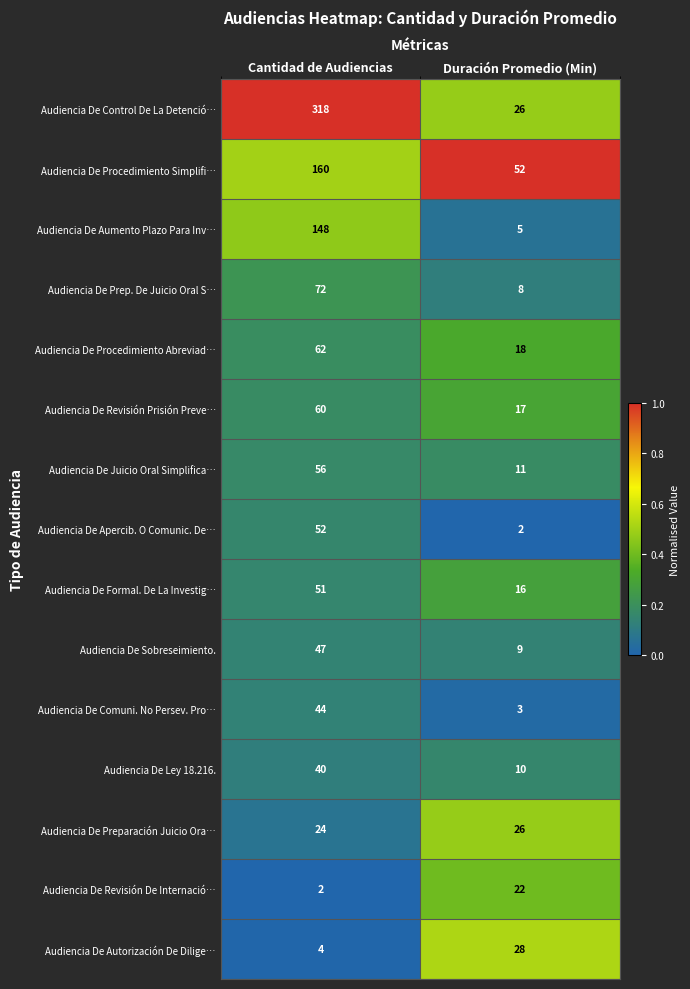

Which label corresponds to the largest value in the chart?

Cantidad de Audiencias